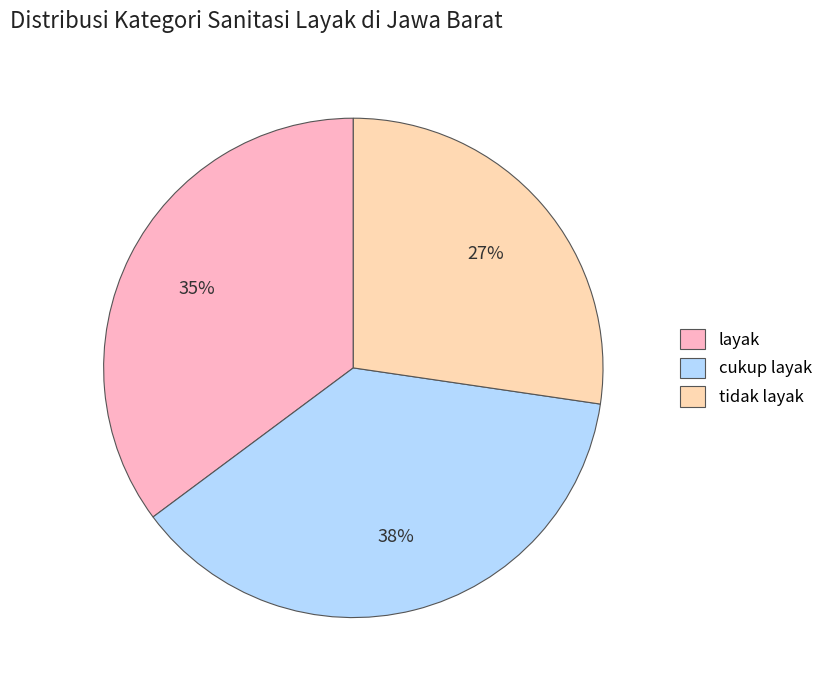

True or false: layak accounts for 35% of the total.

True